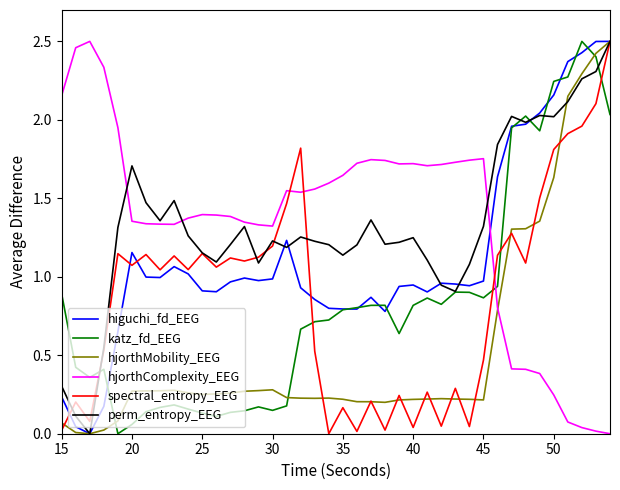

How many times do hjorthComplexity_EEG and spectral_entropy_EEG cross each other?

3